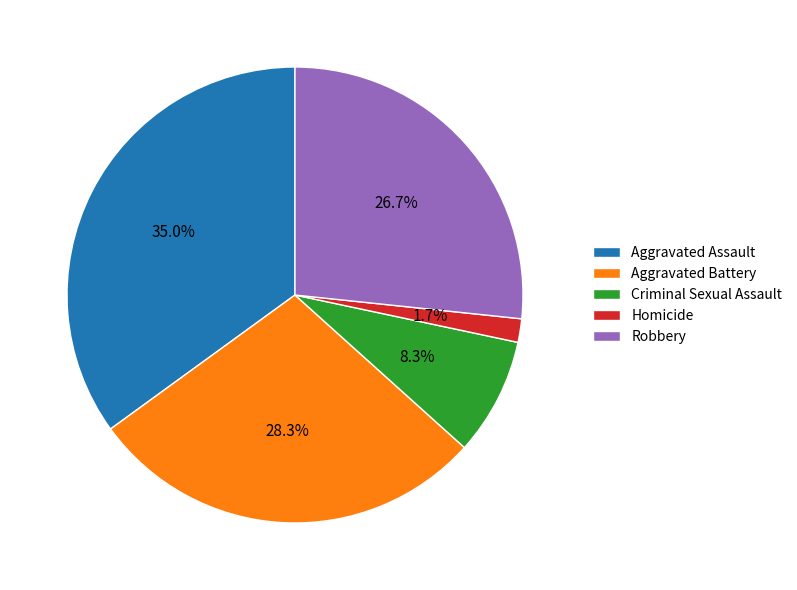

True or false: Aggravated Battery accounts for 28% of the total.

True